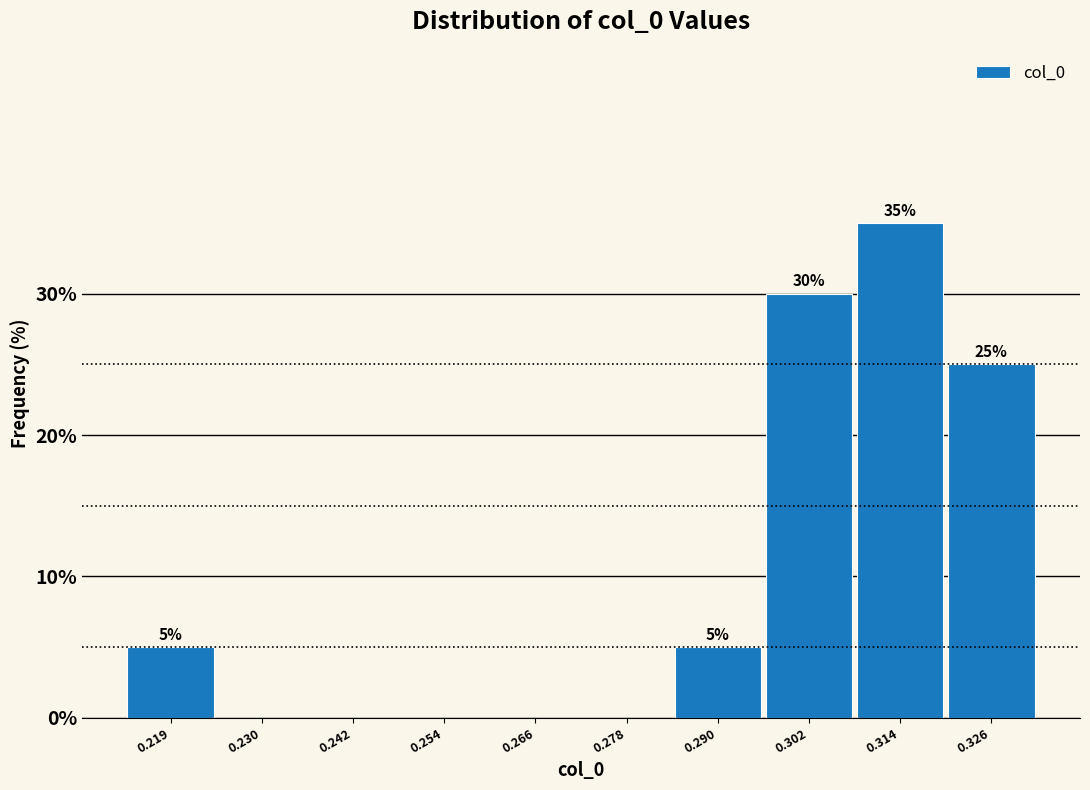

Over which range of the x-axis is the bar tallest?

0.308 to 0.320